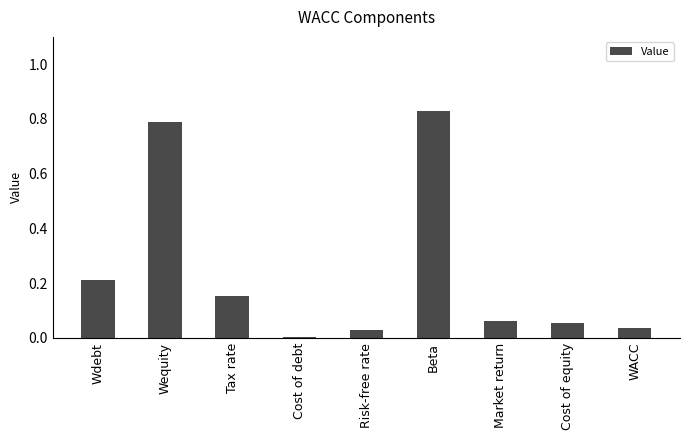

The chart shows a value of 0.1 at Tax rate. True or false?

False